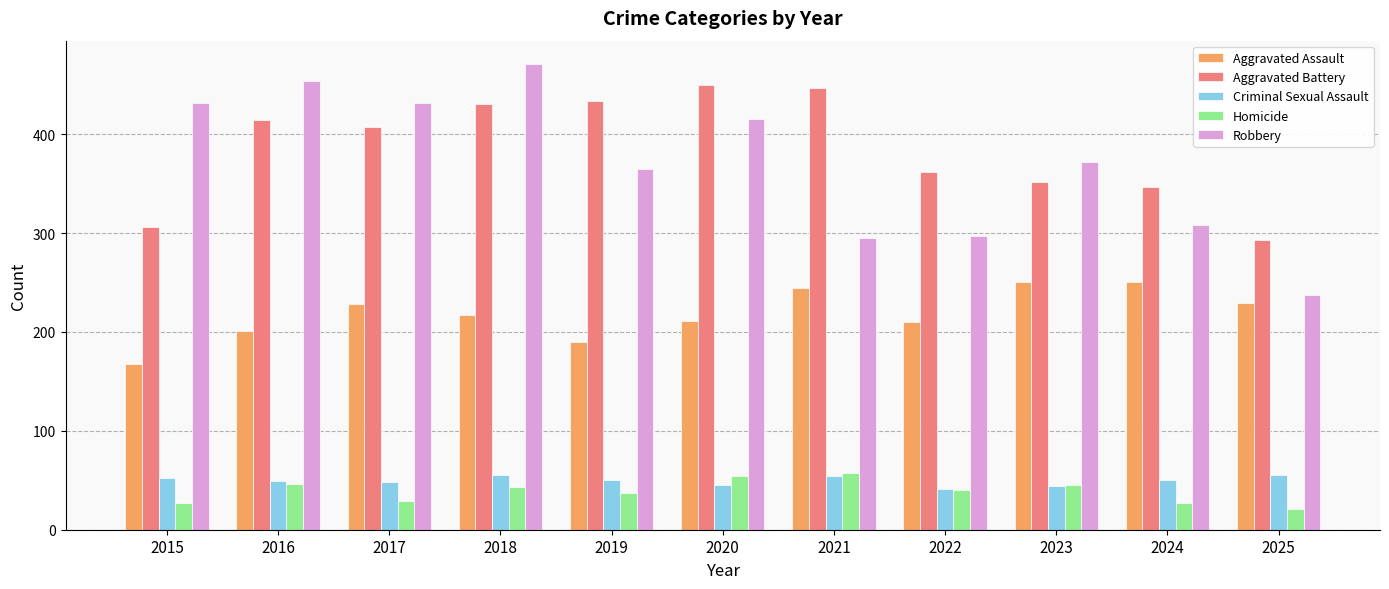

Count the number of data series in this chart.

5